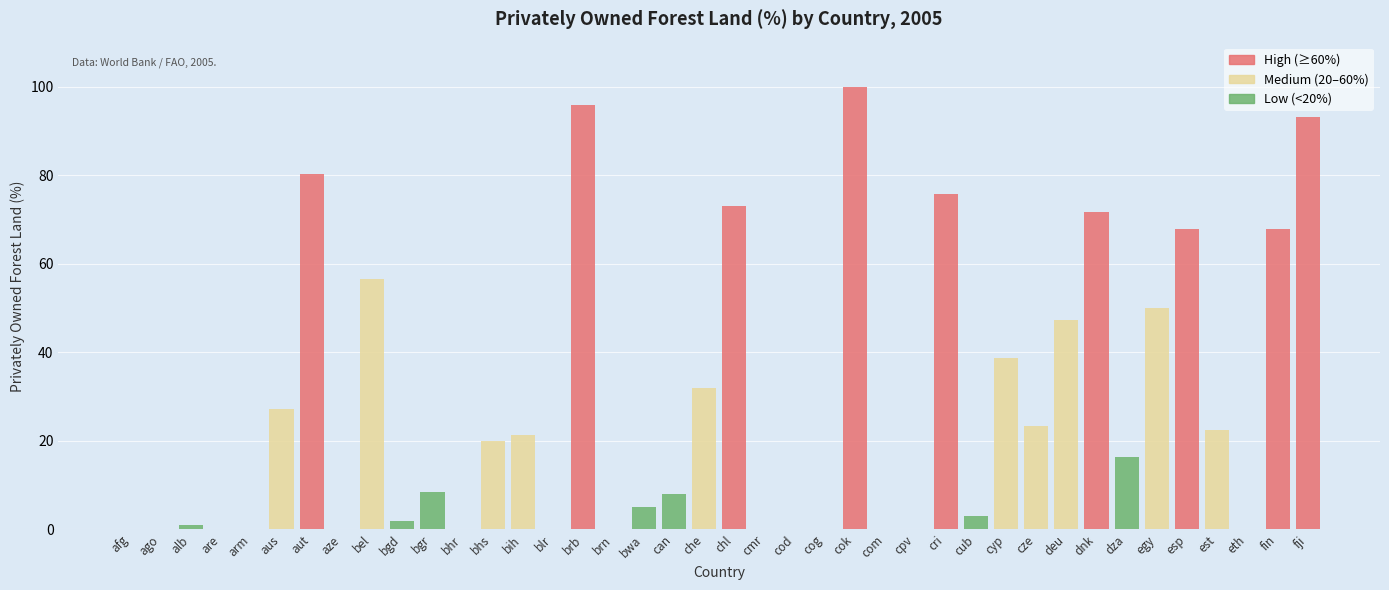

List the labels in order of value, largest first.

cok, brb, fji, aut, cri, chl, dnk, esp, fin, bel, egy, deu, cyp, che, aus, cze, est, bih, bhs, dza, bgr, can, bwa, cub, bgd, alb, afg, ago, are, arm, aze, bhr, blr, brn, cmr, cod, cog, com, cpv, eth